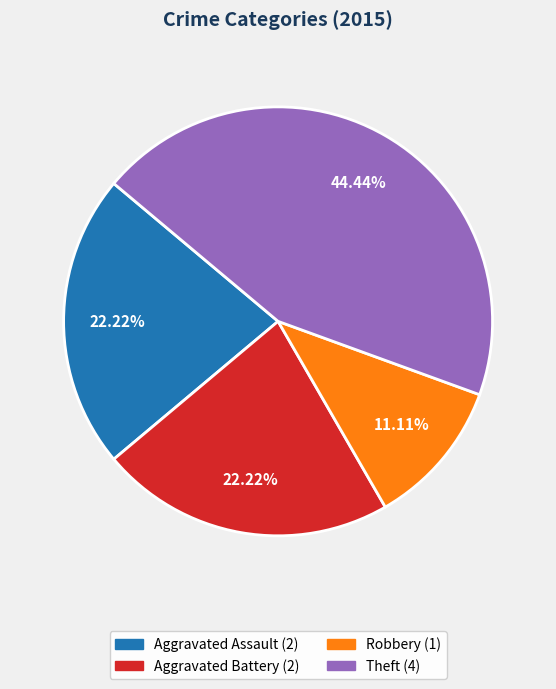

To the nearest percent, what is the difference between the largest and smallest slice percentages?

33%